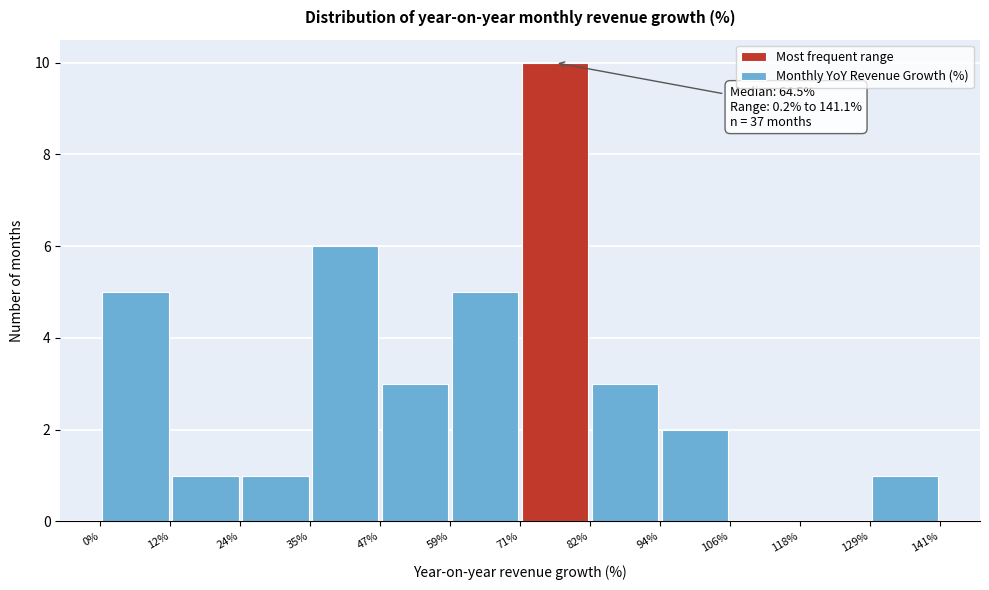

Which range on the x-axis has the tallest bar?

71% to 82%